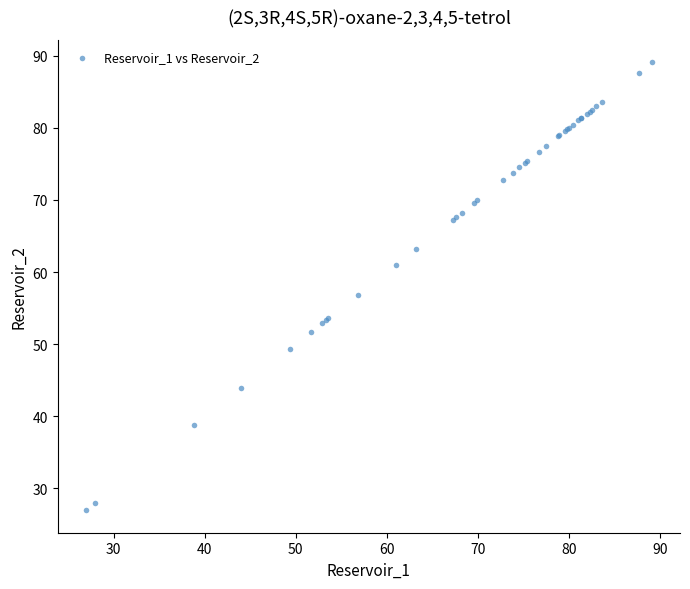

What Y value in the scatter plot is closest to 58?

56.9